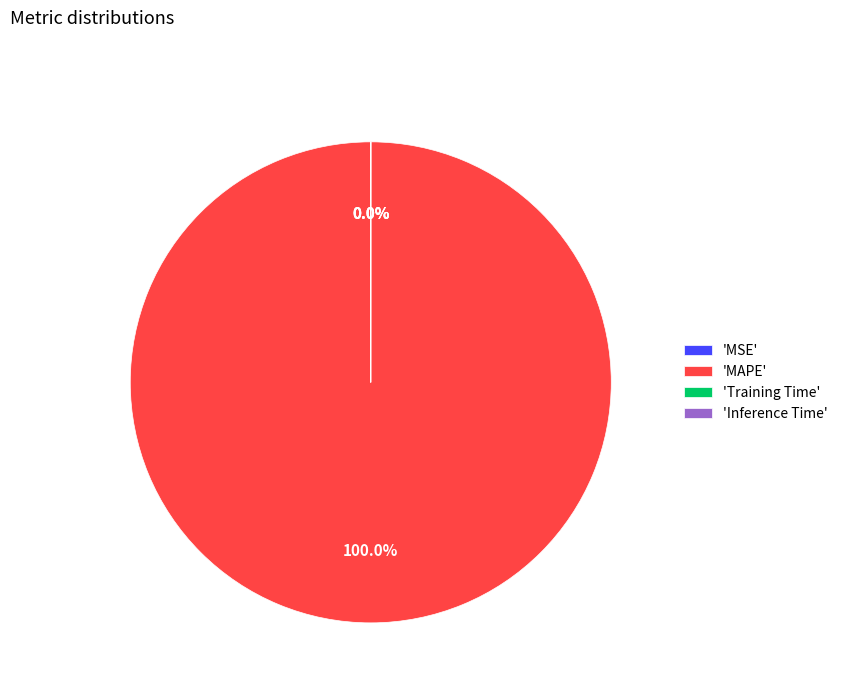

What is the largest slice in the pie chart?

MAPE